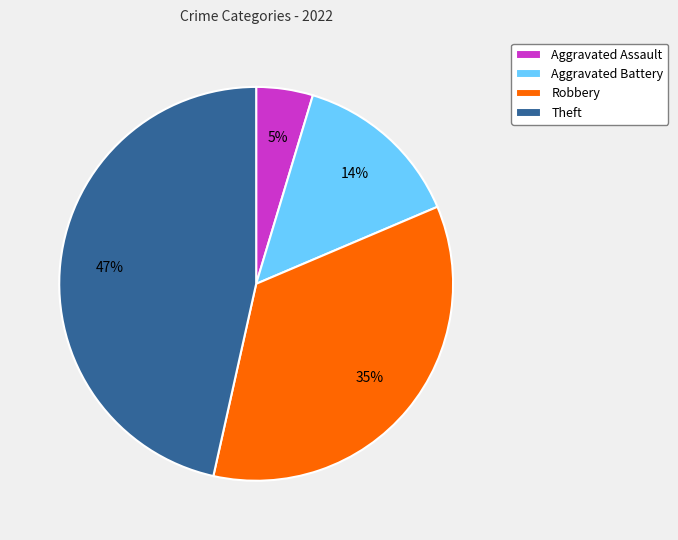

The Theft slice represents 47% of the pie. True or false?

True